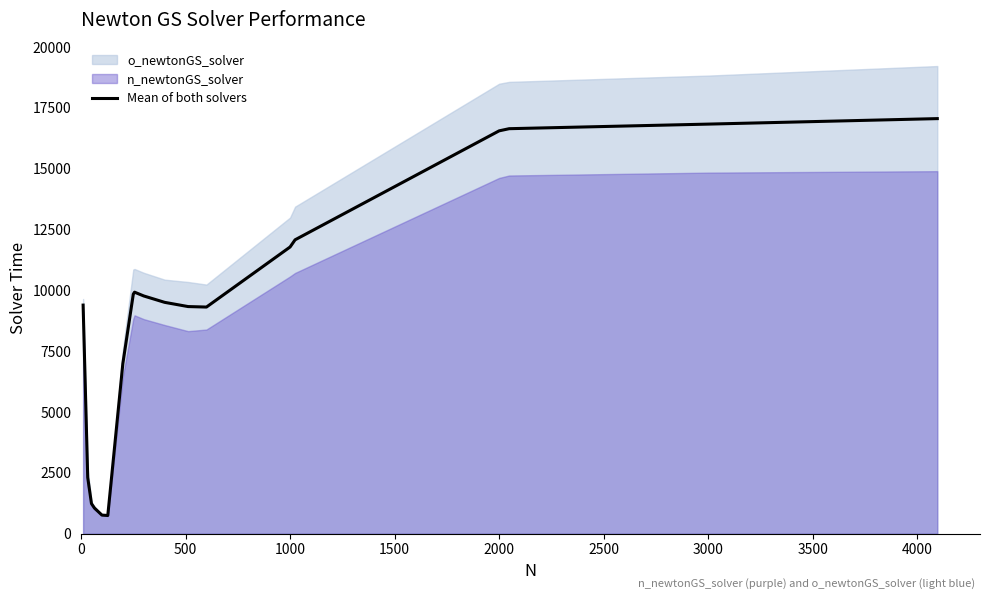

The value of Mean of both solvers at 2000 is 24082.1. True or false?

False